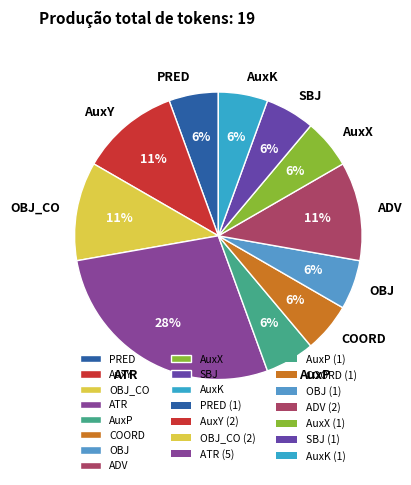

Do COORD and PRED together represent more than half of the pie?

No